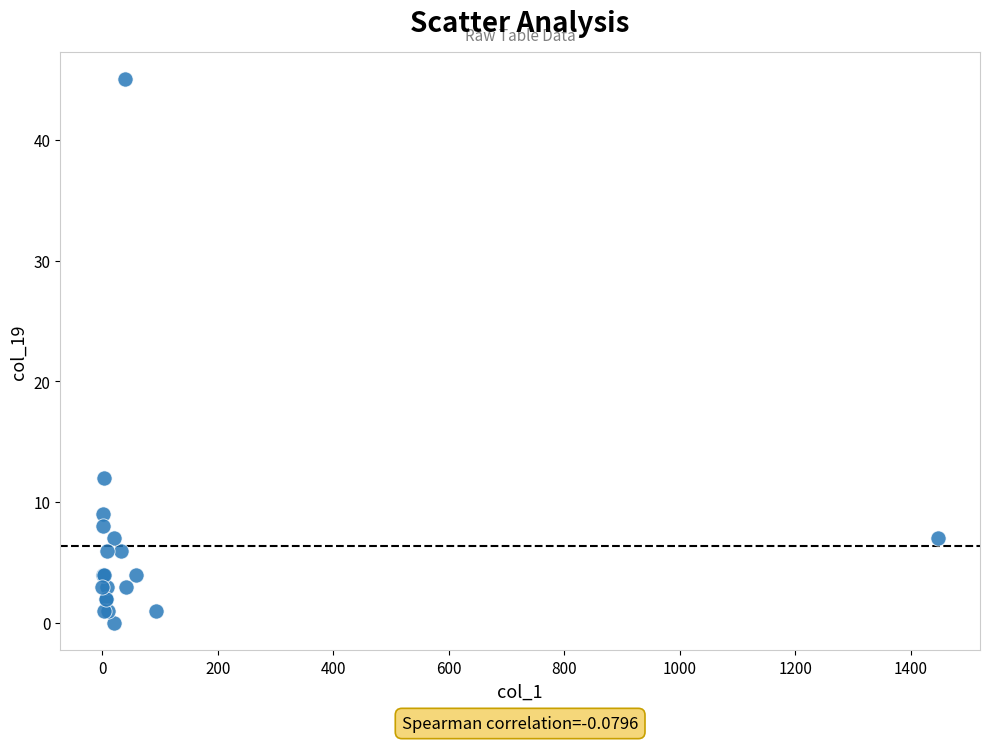

What Y value in the scatter plot is closest to 22?

12